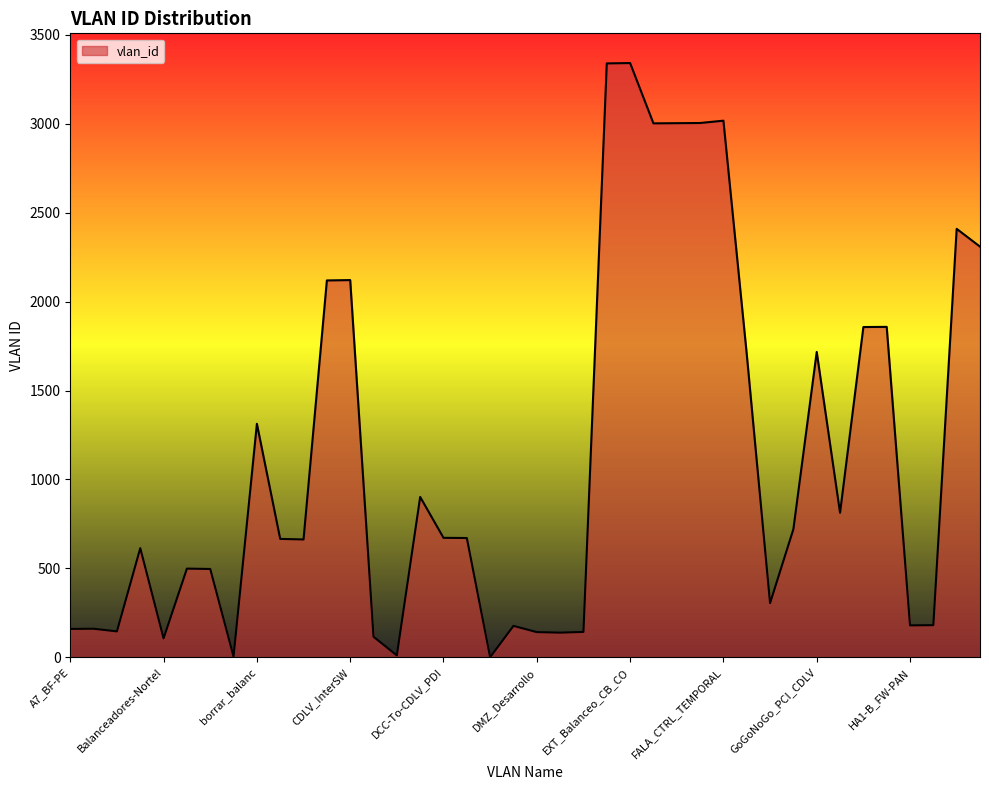

What is the difference between the maximum and minimum values?

3340